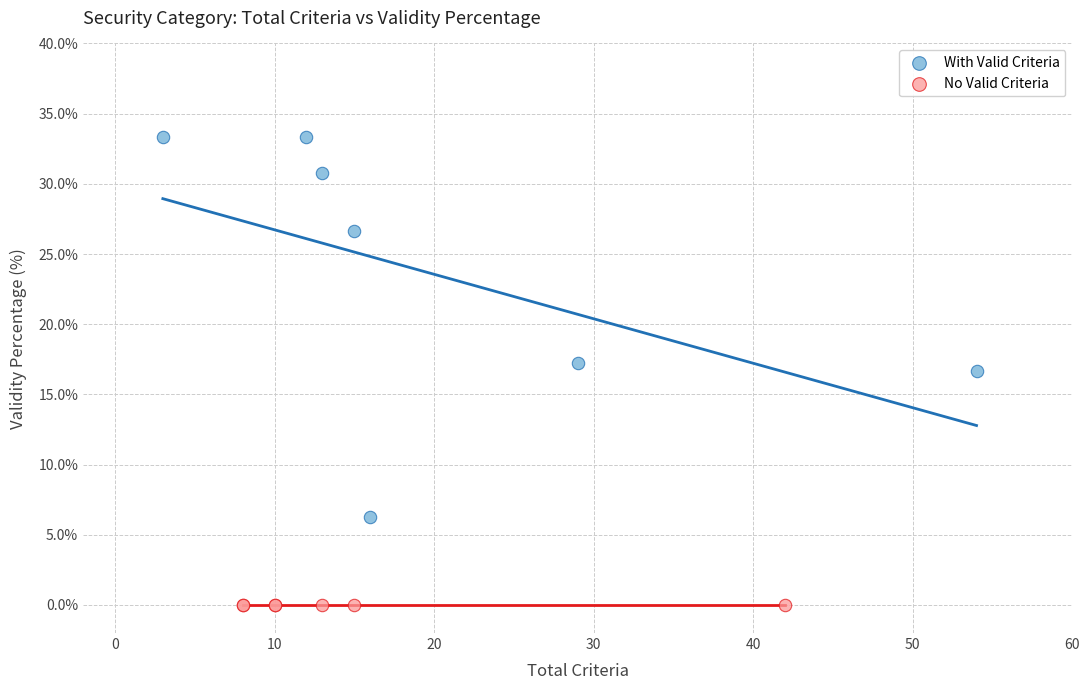

What are all the series names shown in the legend?

With Valid Criteria, No Valid Criteria